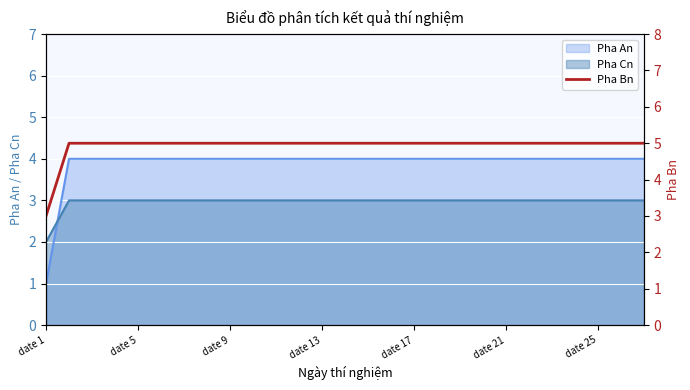

At which category does the chart reach its minimum across all series?

date 1